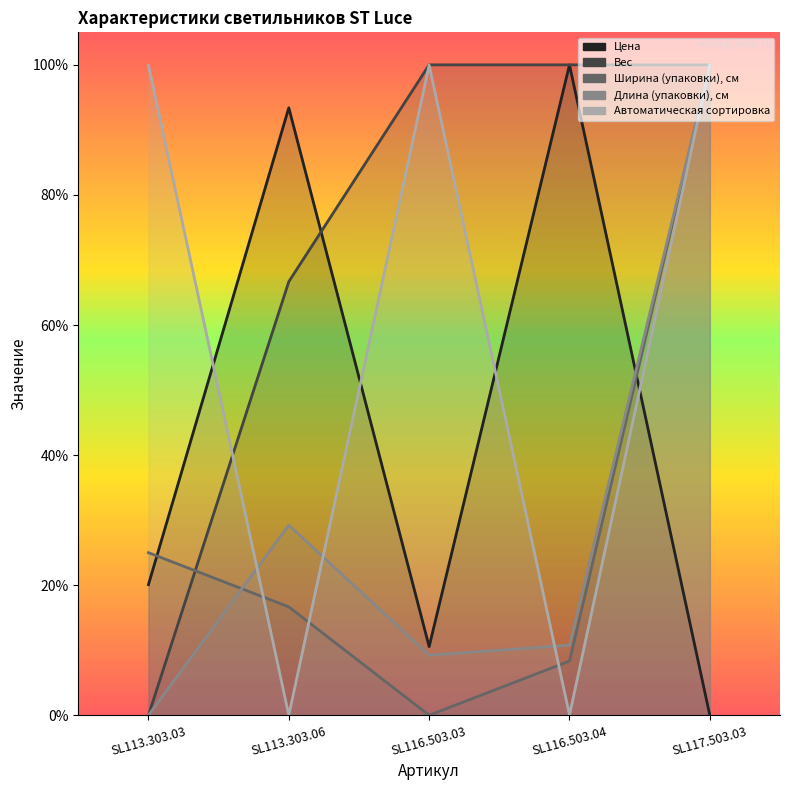

Rank the series at SL116.503.03 from highest to lowest value.

Вес, Автоматическая сортировка, Цена, Длина (упаковки), см, Ширина (упаковки), см